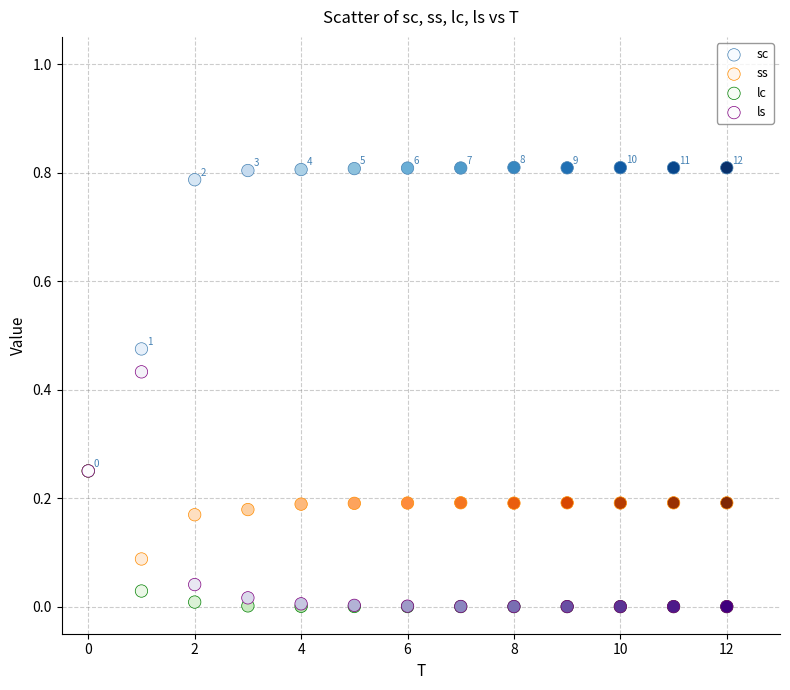

Which series contains the highest Y value?

sc